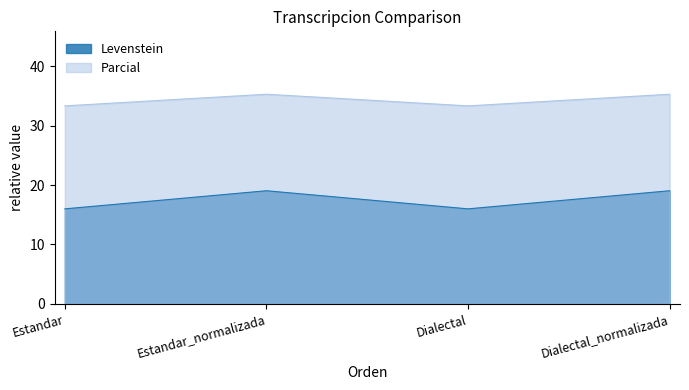

What is the label of the 1st point from the right?

Dialectal_normalizada